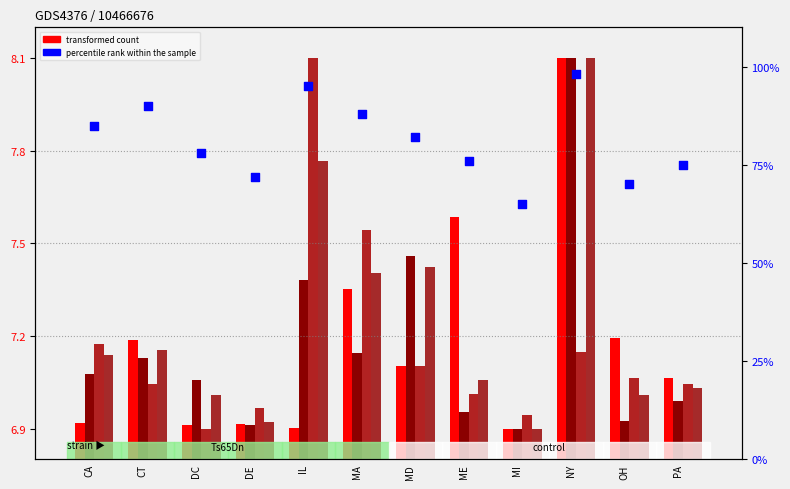

Which series has the largest total across all categories?

percentile rank within the sample